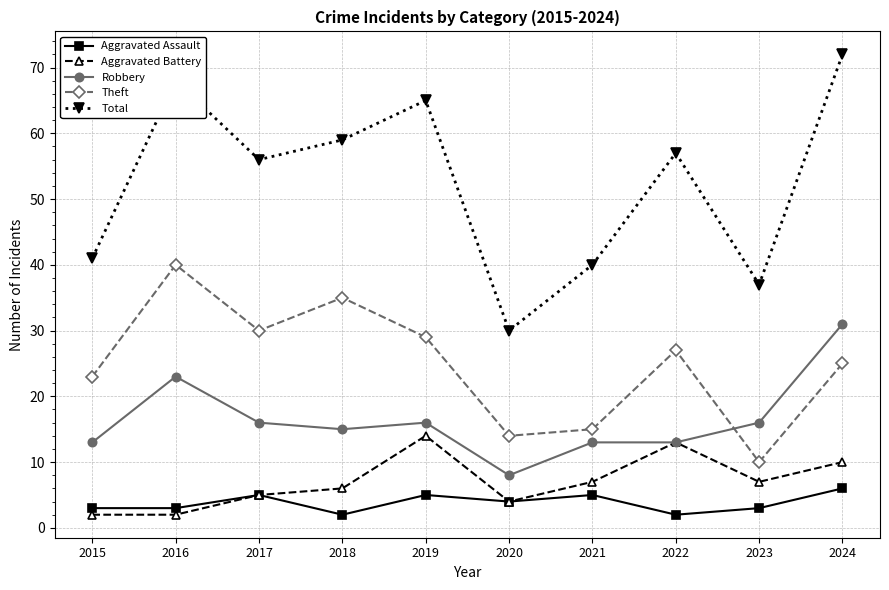

True or false: Robbery and Aggravated Assault cross at least once.

False